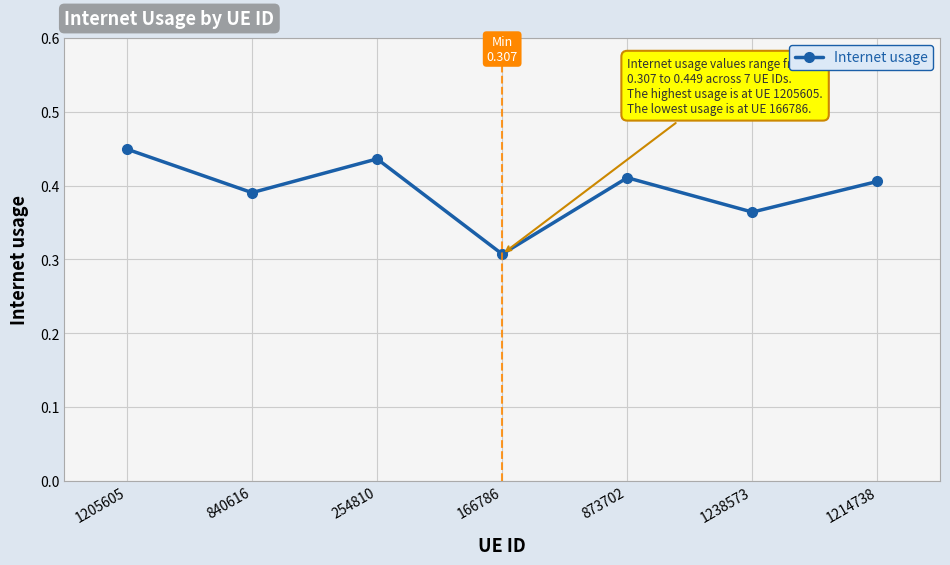

How many values are between 0 and 1?

7